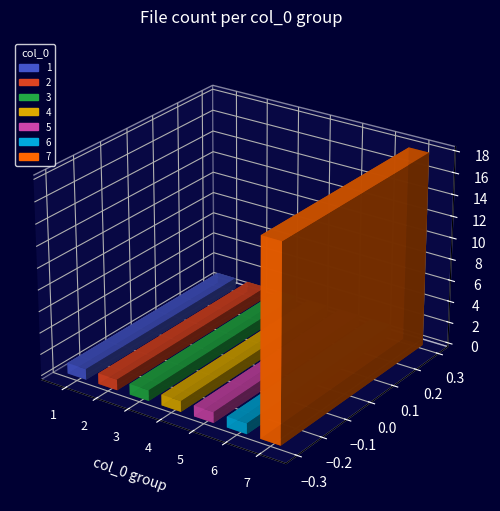

Does the chart contain stacked bars?

No